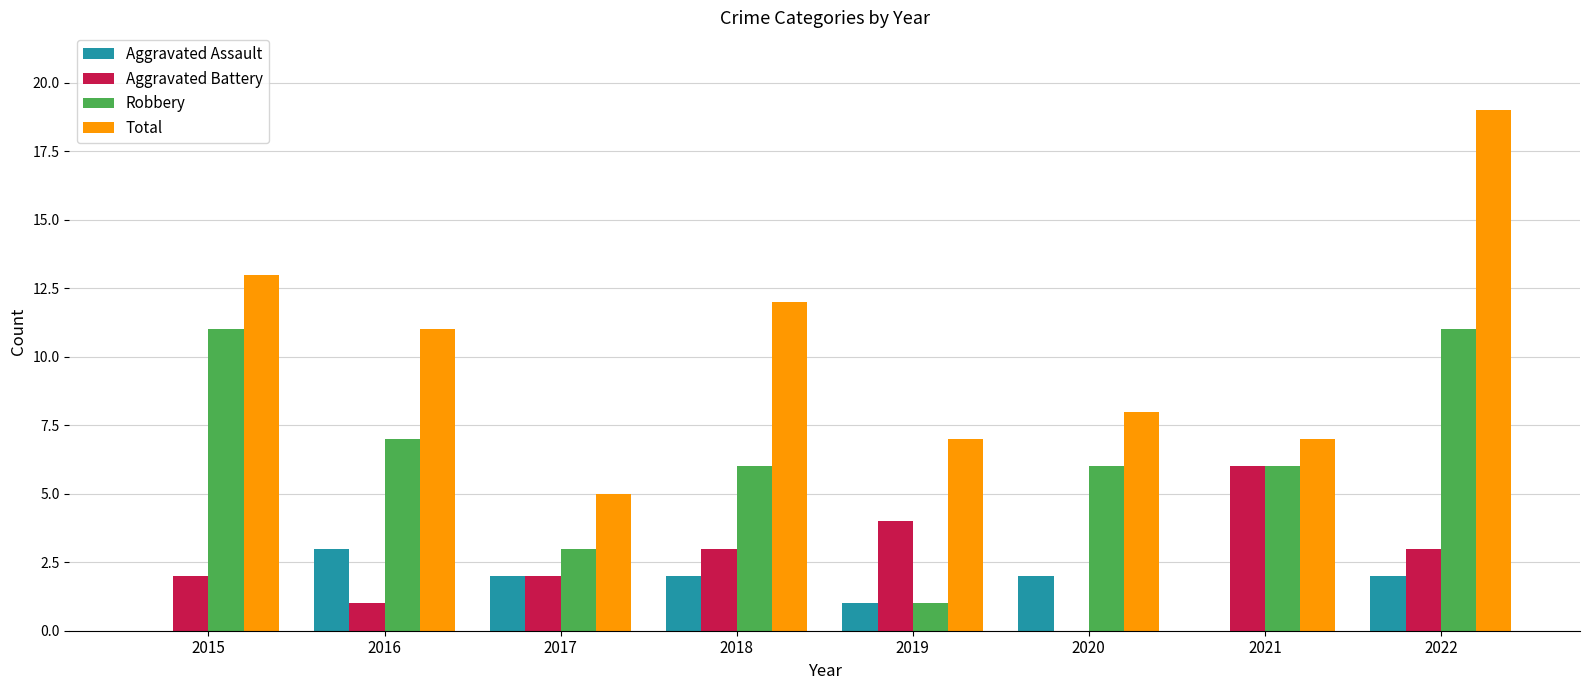

The Total series shows 5 at 2017. True or false?

True